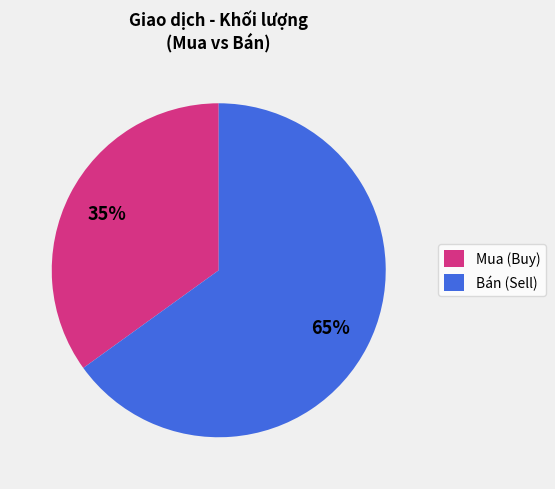

Which category has the biggest portion of the pie?

Bán (Sell)